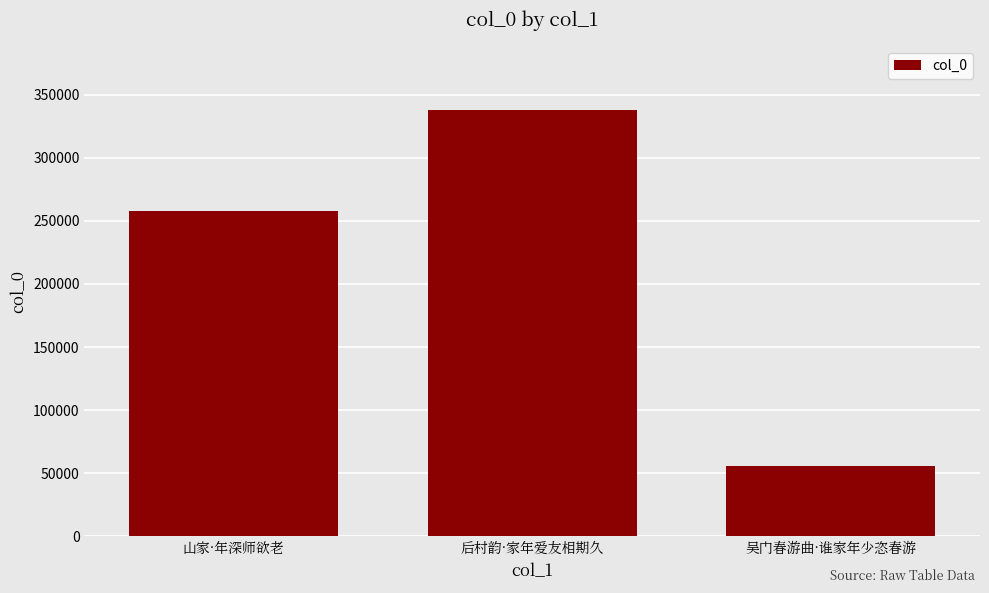

What is the change in value from 后村韵·家年爱友相期久 to 吴门春游曲·谁家年少恣春游?

-281995